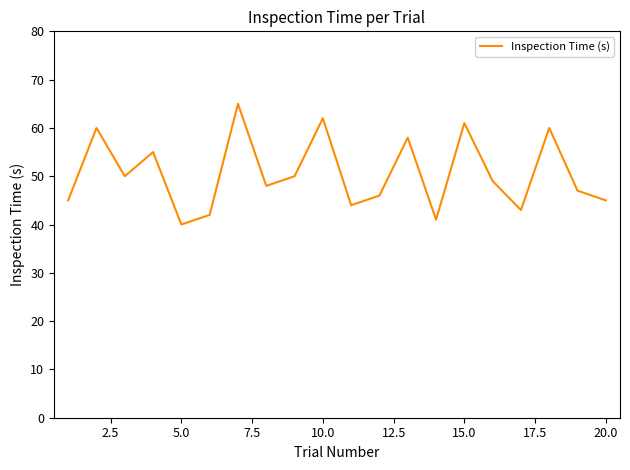

What is the greatest value displayed?

65